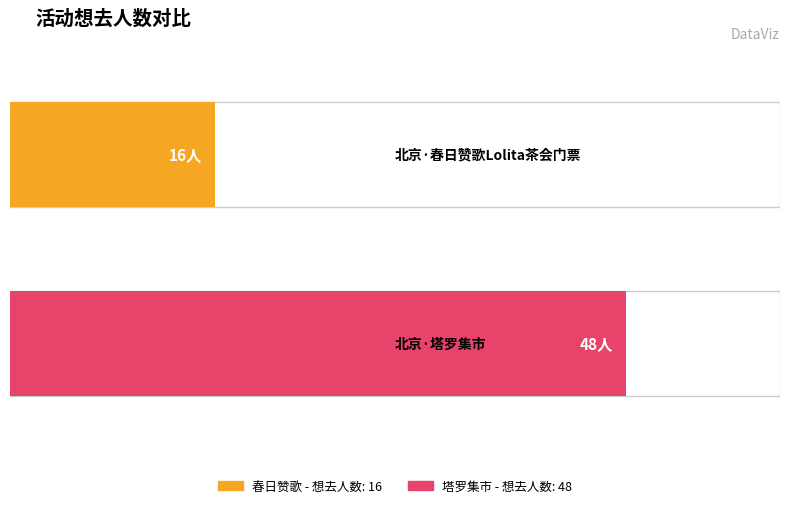

How many data points are less than 48?

1